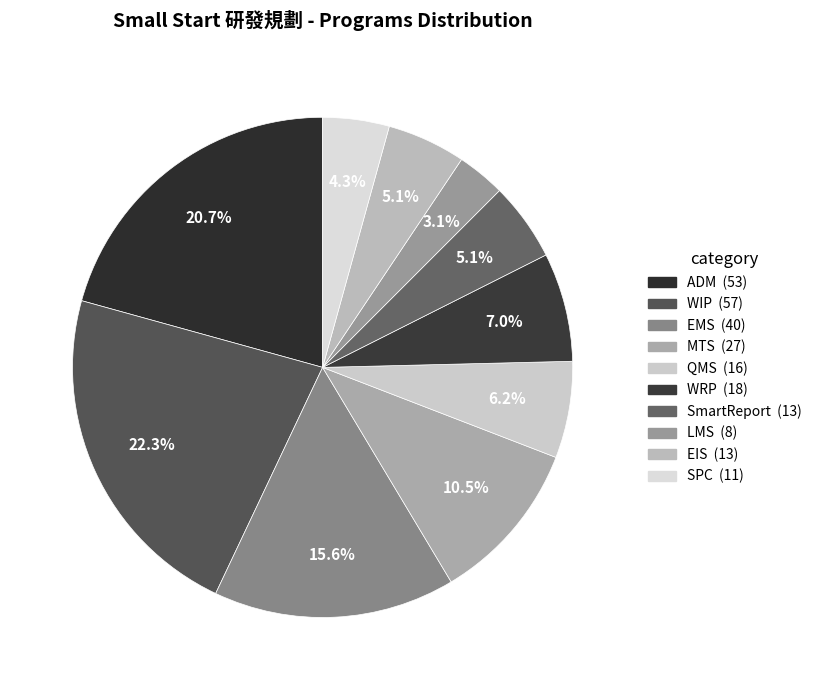

What percentage is the WIP slice, to the nearest percent?

22%